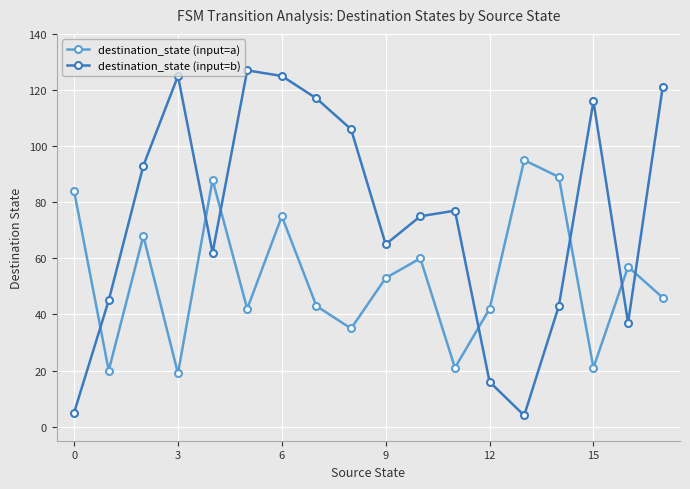

Which series has the widest spread of values?

destination_state (input=b)